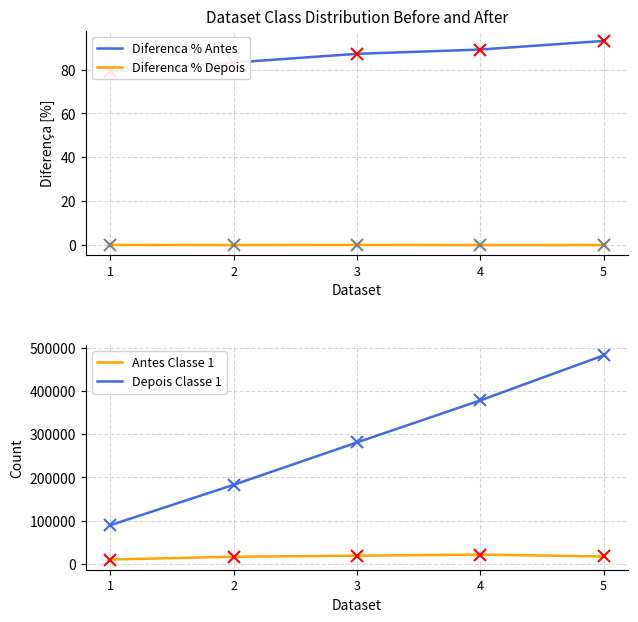

What is the value of the Depois Classe 1 point at the 4th from the left?

378209.0